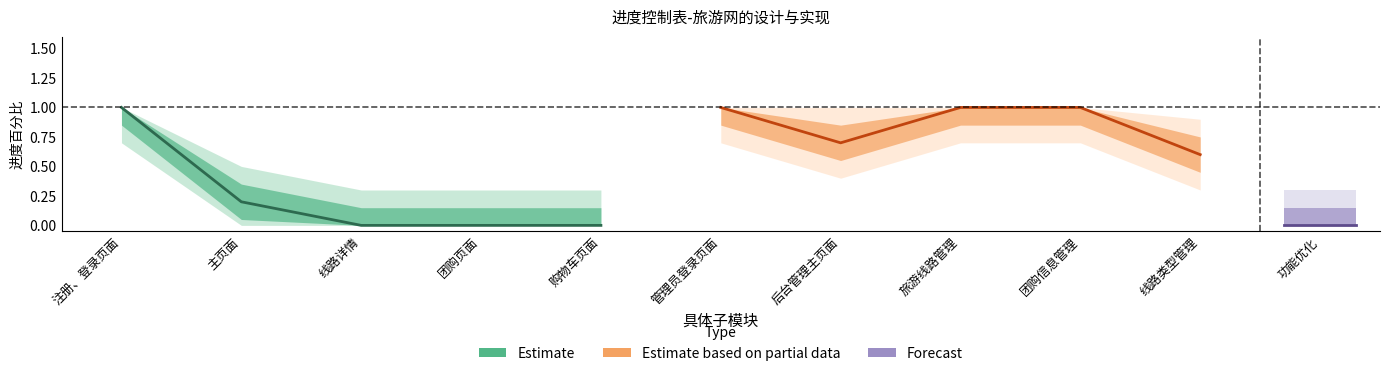

At which category does the data reach its first local valley?

后台管理主页面